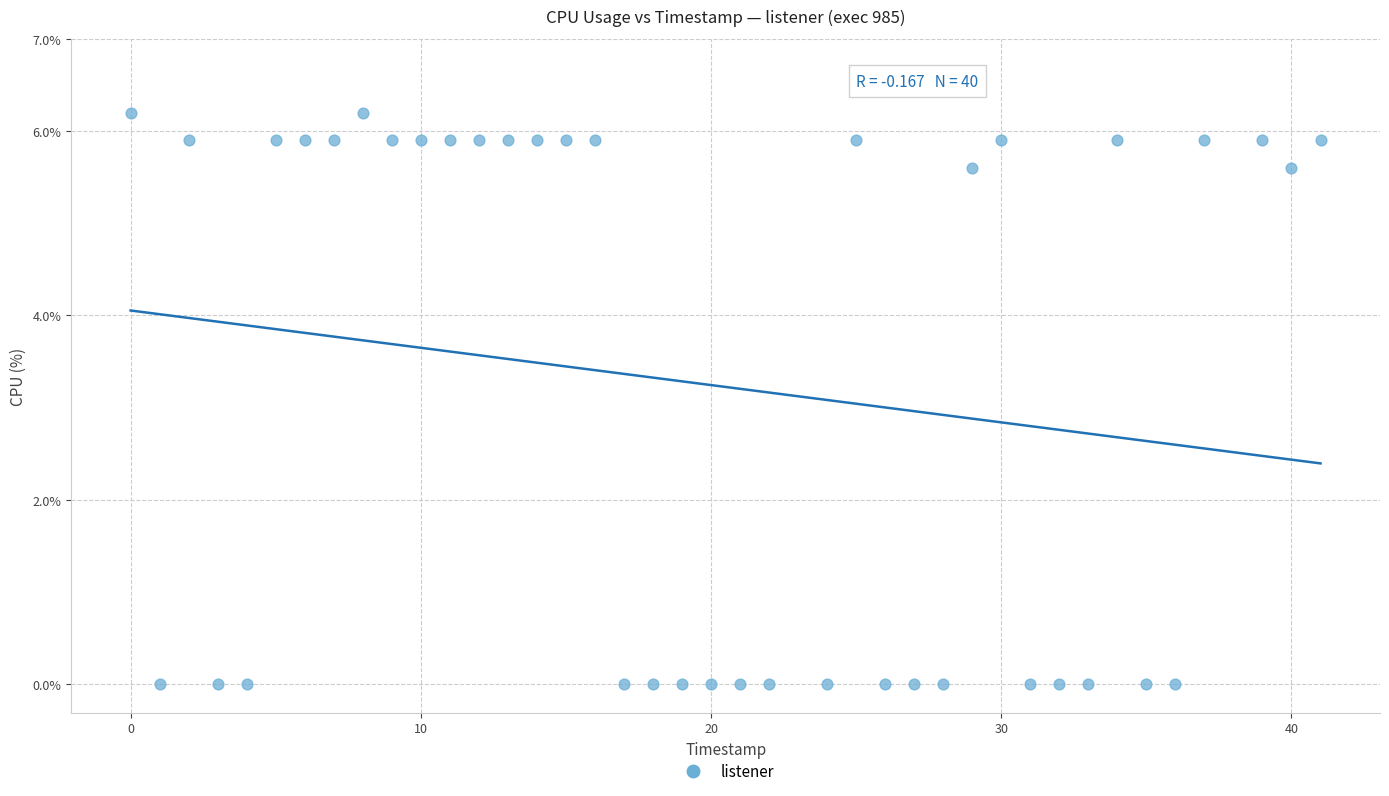

What is the range of X values (max minus min)?

41.0